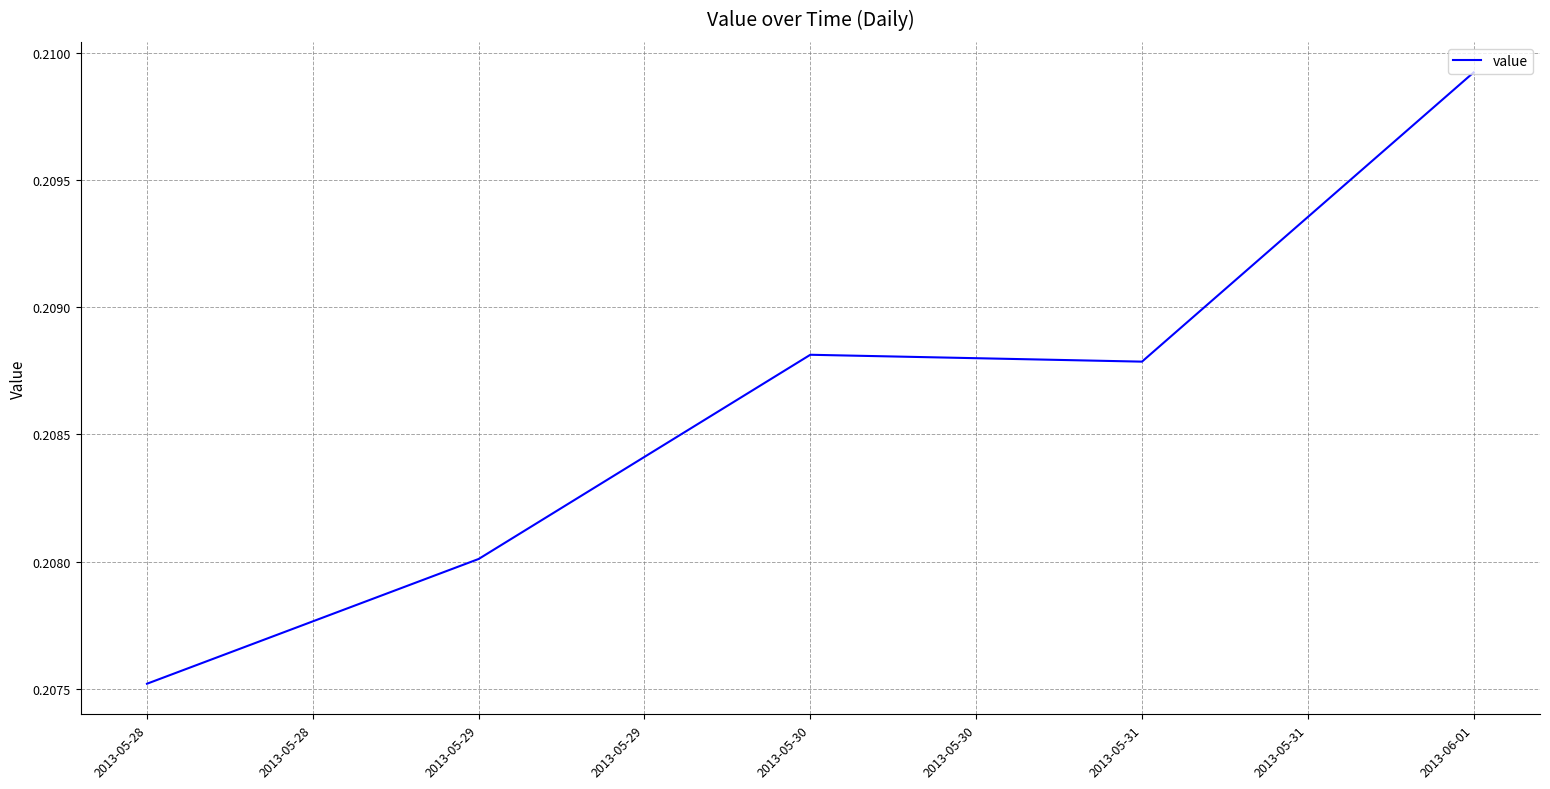

List the labels in order of value, smallest first.

2013-05-28, 2013-05-29, 2013-05-31, 2013-05-30, 2013-06-01